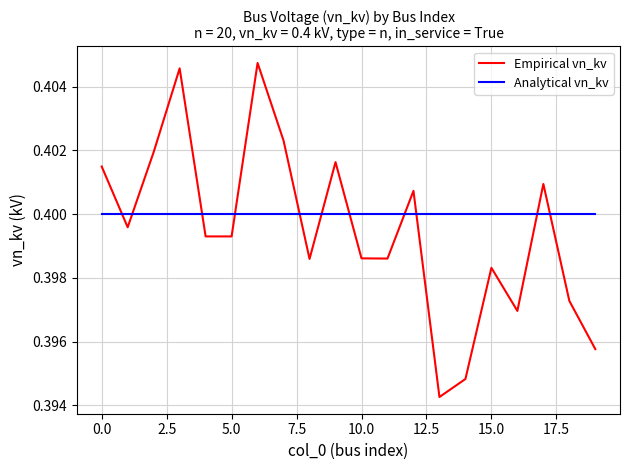

Which series has the largest total across all categories?

Analytical vn_kv